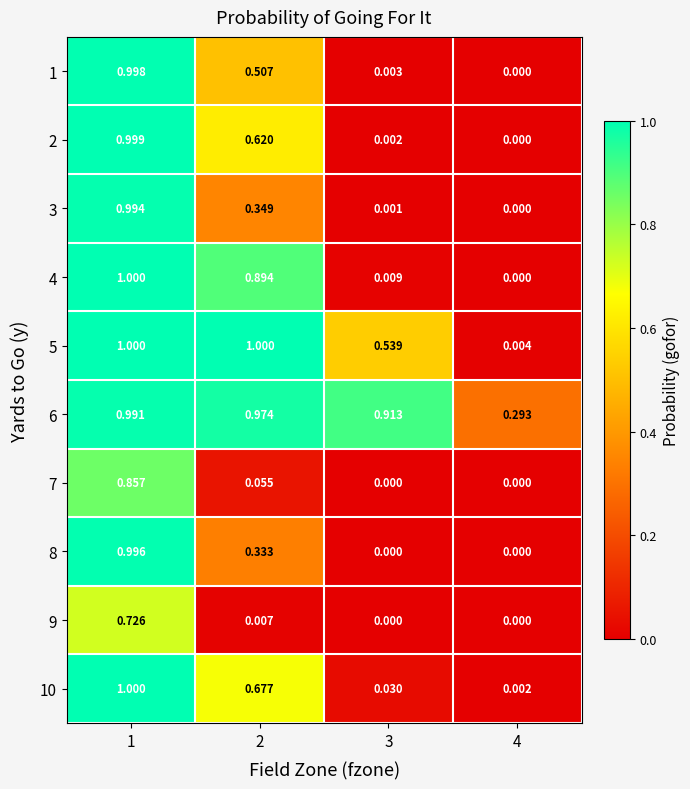

Is the value of 10 at 1 greater than the value of 9 at 1?

Yes